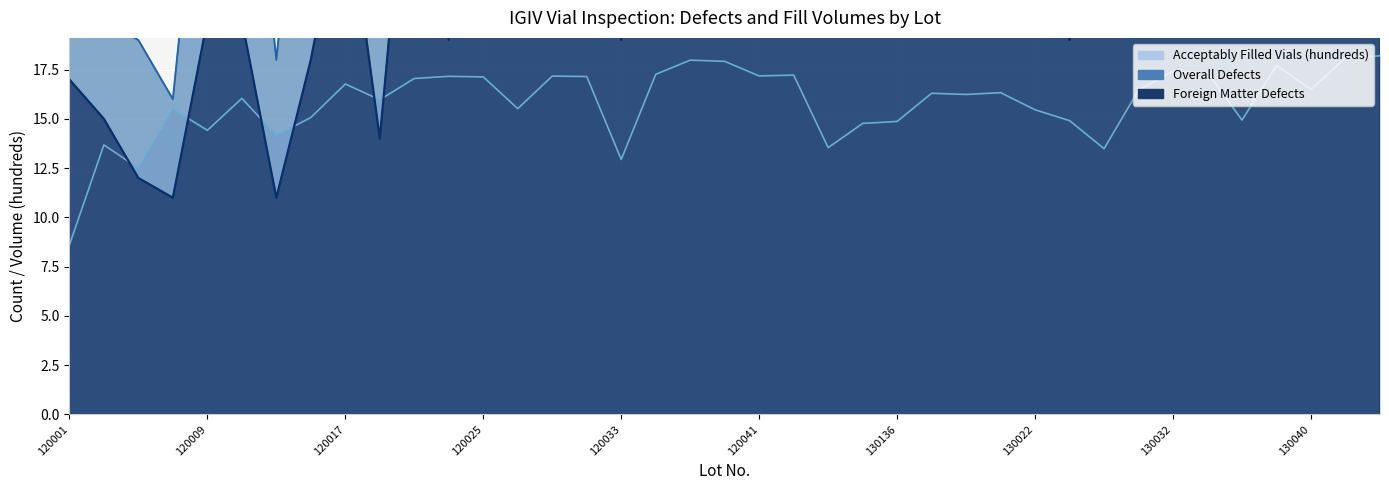

Reading right to left, what are all the values shown in this chart?

Acceptably Filled Vials (hundreds): 130048=18.2	130042=18.1	130040=16.5	130038=17.7	130036=14.9	130034=17.3	130032=17.4	130028=16.5	130026=13.5	130024=14.9	130022=15.5	130020=16.3	130018=16.2	130012=16.3	130136=14.9	130008=14.8	130010=13.5	120043=17.2	120041=17.2	120039=17.9	120037=18.0	120035=17.3	120033=12.9	120031=17.1	120029=17.2	120027=15.5	120025=17.1	120023=17.2	120021=17.1	120019=16.0	120017=16.8	120015=15.1	120013=14.2	120011=16.0	120009=14.4	120007=15.5	120005=12.5	120003=13.7	120001=8.6
Overall Defects: 130048=77.0	130042=104.0	130040=126.0	130038=73.0	130036=211.0	130034=109.0	130032=102.0	130028=75.0	130026=51.0	130024=35.0	130022=59.0	130020=123.0	130018=83.0	130012=118.0	130136=186.0	130008=65.0	130010=61.0	120043=71.0	120041=68.0	120039=172.0	120037=142.0	120035=126.0	120033=78.0	120031=71.0	120029=86.0	120027=74.0	120025=105.0	120023=32.0	120021=64.0	120019=28.0	120017=34.0	120015=35.0	120013=18.0	120011=35.0	120009=33.0	120007=16.0	120005=19.0	120003=20.0	120001=23.0
Foreign Matter Defects: 130048=43.0	130042=82.0	130040=97.0	130038=51.0	130036=182.0	130034=60.0	130032=53.0	130028=34.0	130026=26.0	130024=19.0	130022=25.0	130020=72.0	130018=50.0	130012=87.0	130136=139.0	130008=31.0	130010=21.0	120043=26.0	120041=44.0	120039=85.0	120037=35.0	120035=45.0	120033=19.0	120031=33.0	120029=53.0	120027=29.0	120025=58.0	120023=19.0	120021=33.0	120019=14.0	120017=27.0	120015=18.0	120013=11.0	120011=20.0	120009=20.0	120007=11.0	120005=12.0	120003=15.0	120001=17.0